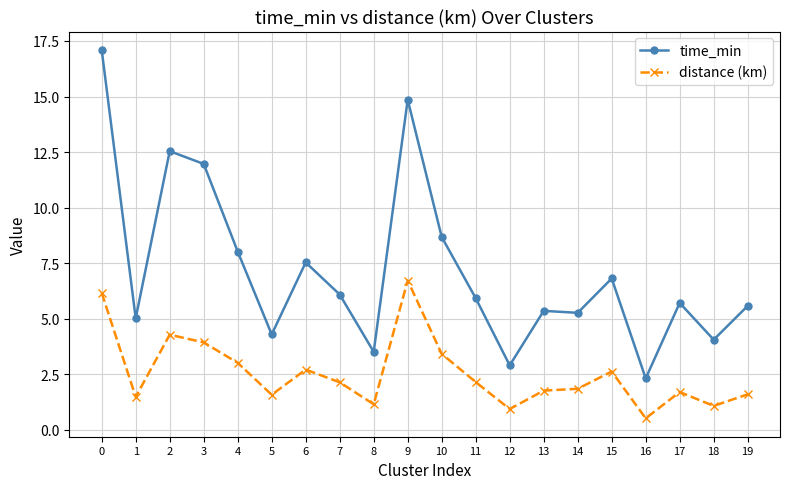

The value of distance (km) at 12 is 0.9. True or false?

True